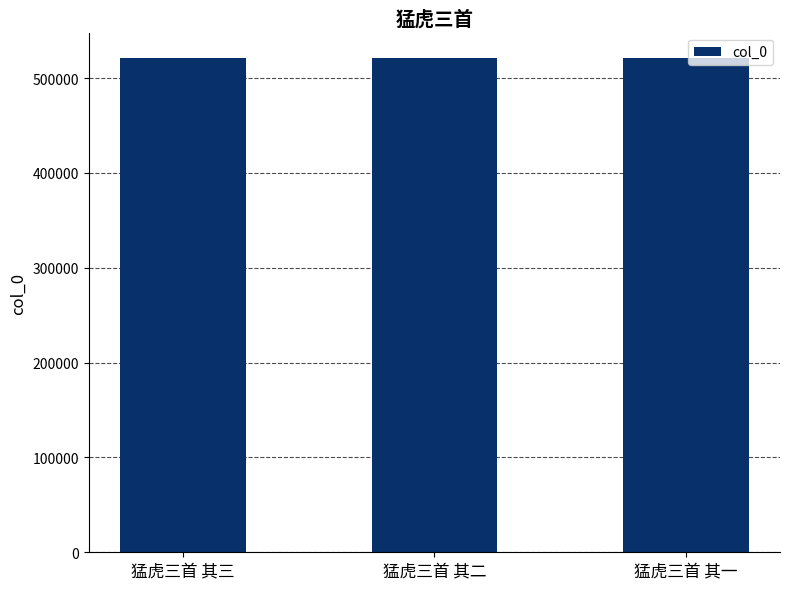

What is the sum of all values?

1565178